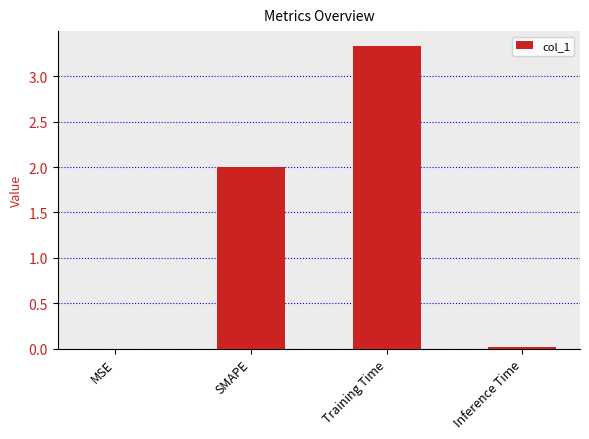

What is the difference between the values at SMAPE and Training Time?

1.3